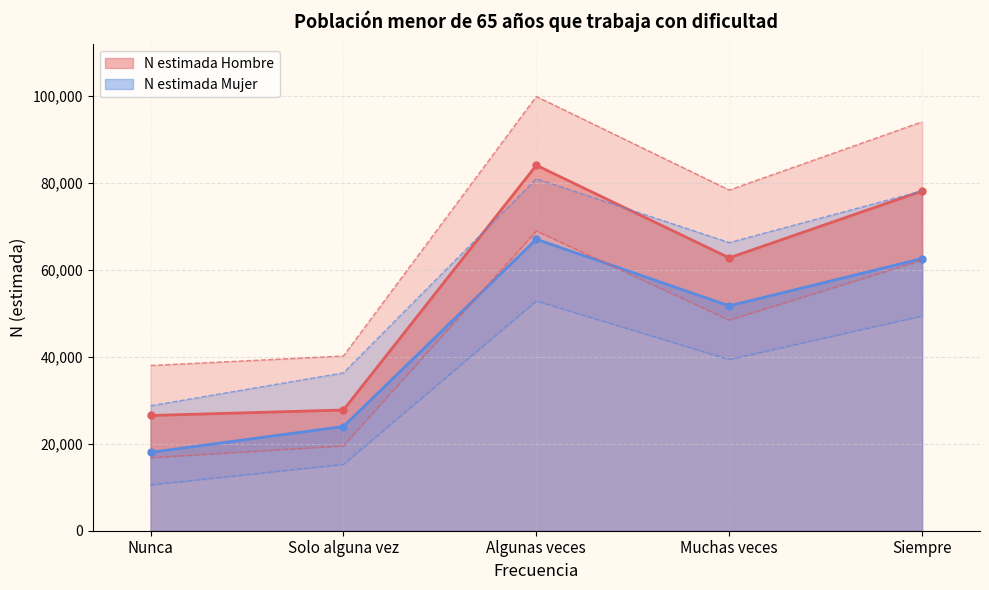

At which category does the chart reach its peak across all series?

Algunas veces